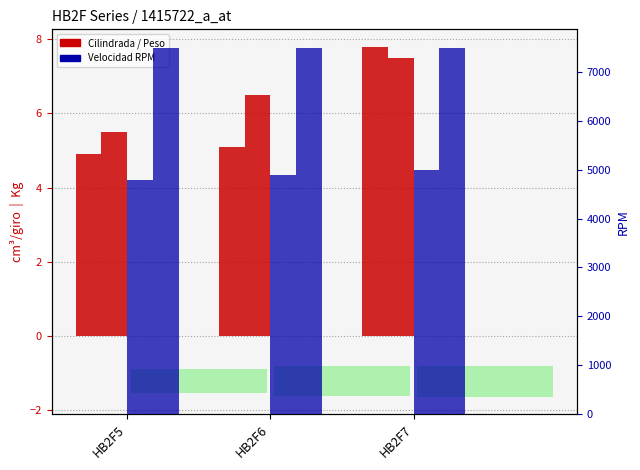

Reading left to right, what are all the values shown in this chart?

CilindradaMax cm3/giro: 4.9	5.1	7.8
Peso Kg: 5.5	6.5	7.5
Vel. Max bomba autoaspiracion RPM: 4800.0	4900.0	5000.0
Vel. Max circuito cerrado RPM: 7500.0	7500.0	7500.0